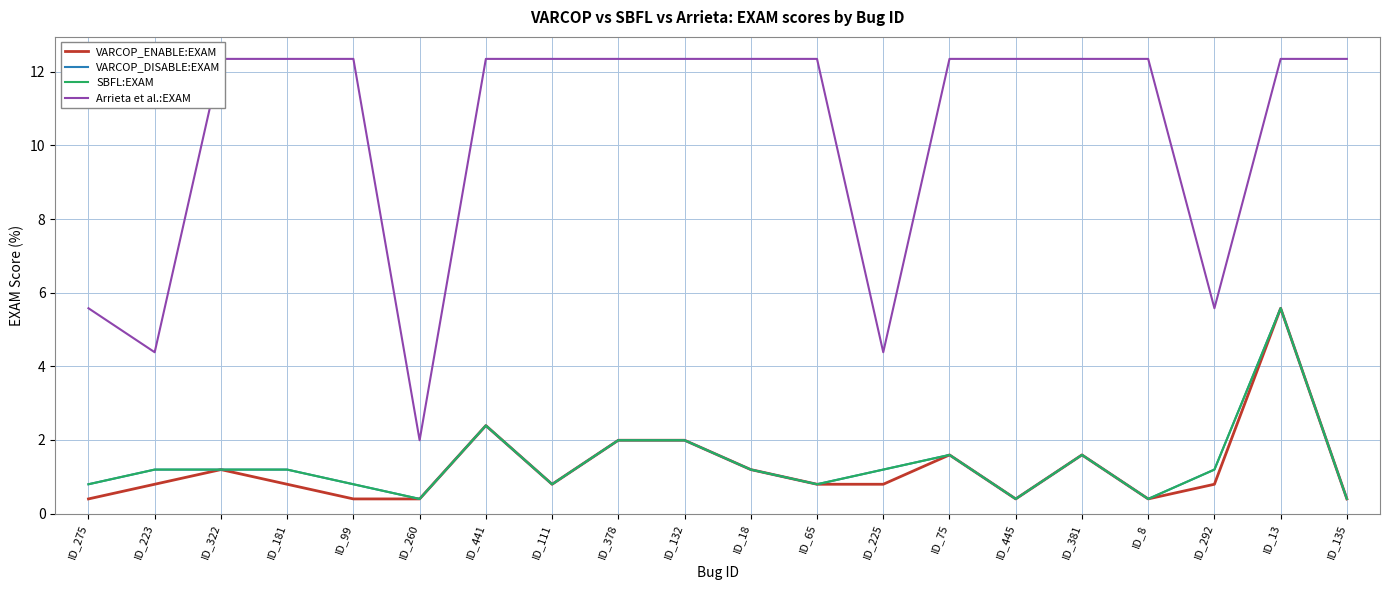

Between ID_260 and ID_18, which is larger?

ID_18